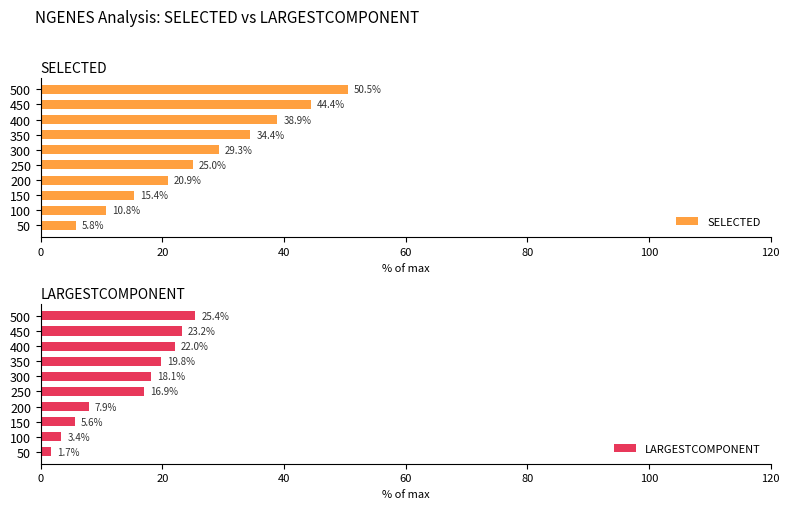

What is the difference between the second highest and second lowest values in the SELECTED series?

33.6